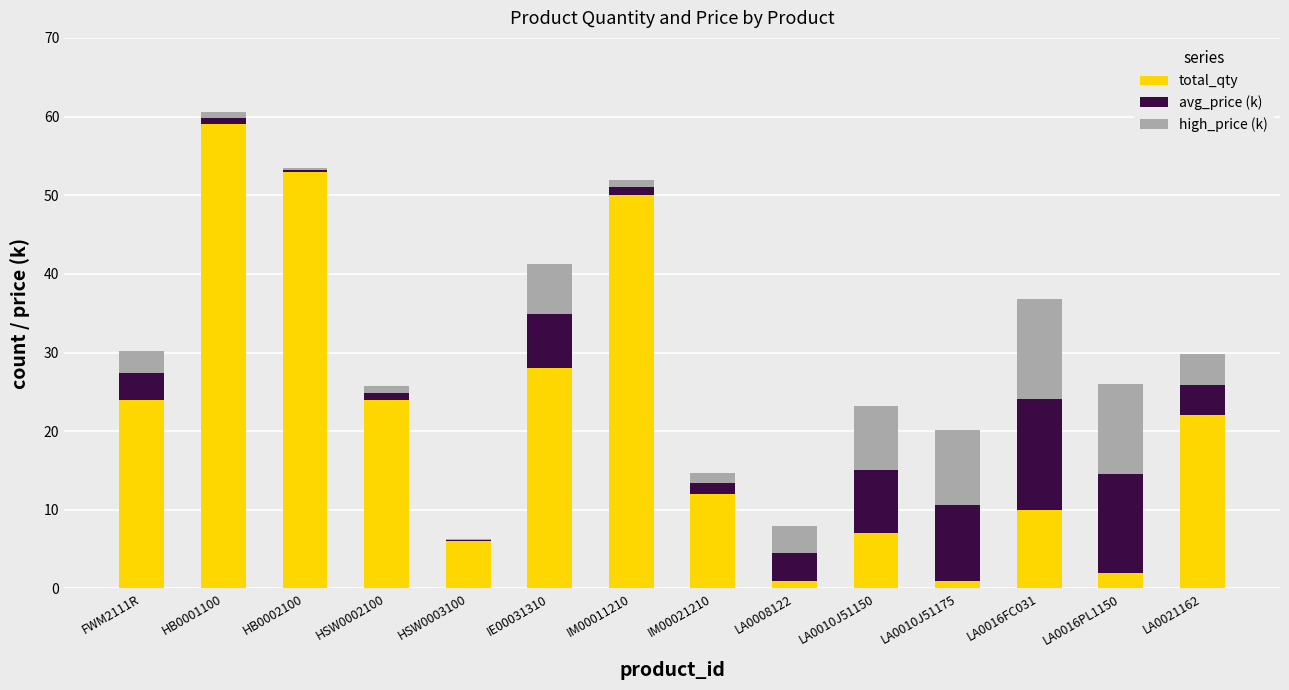

What is the total value across all series at FWM2111R?

30.2